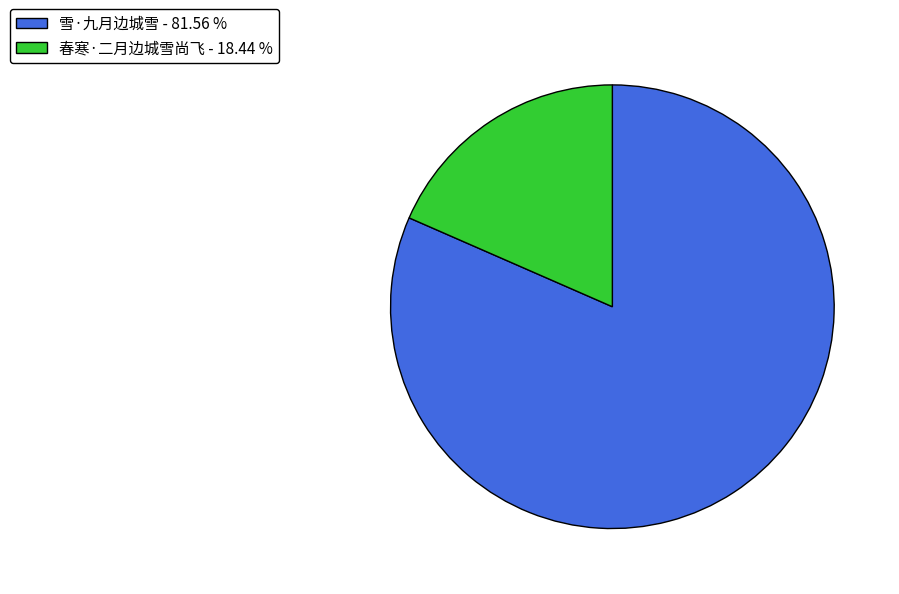

The 春寒·二月边城雪尚飞 slice represents 18% of the pie. True or false?

True